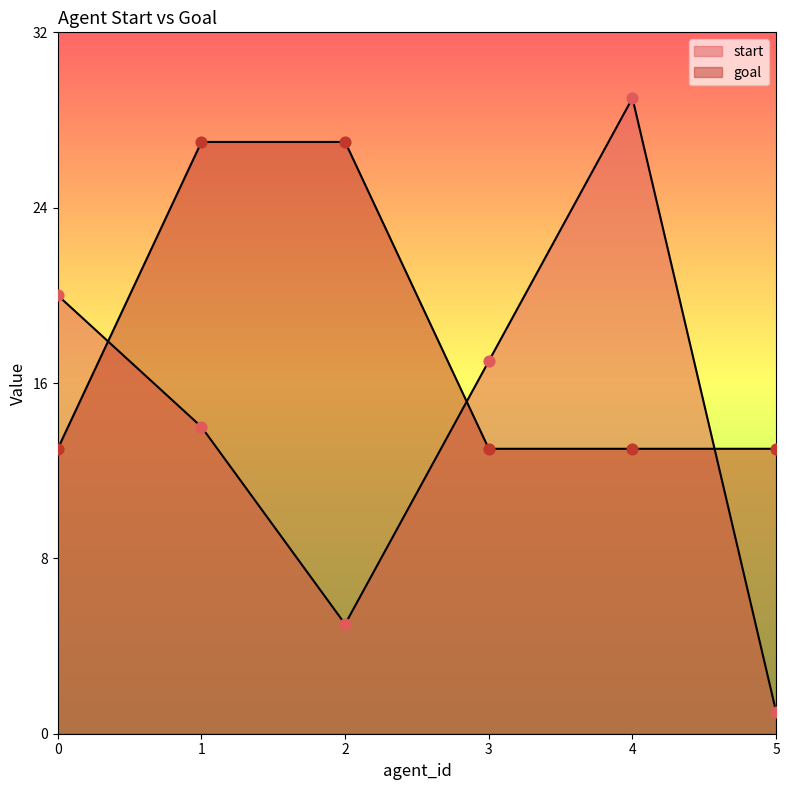

What is the total value across all series at 3?

30